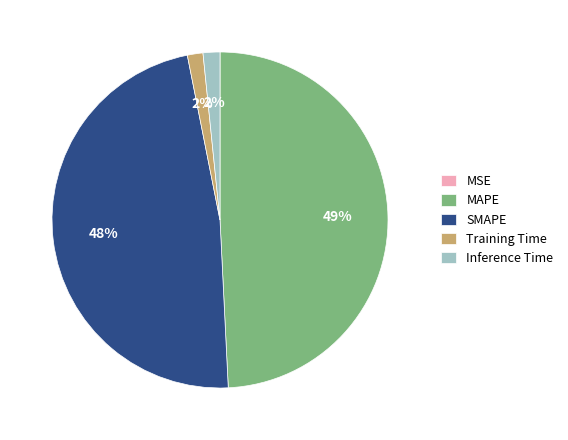

Which slice is the largest?

MAPE